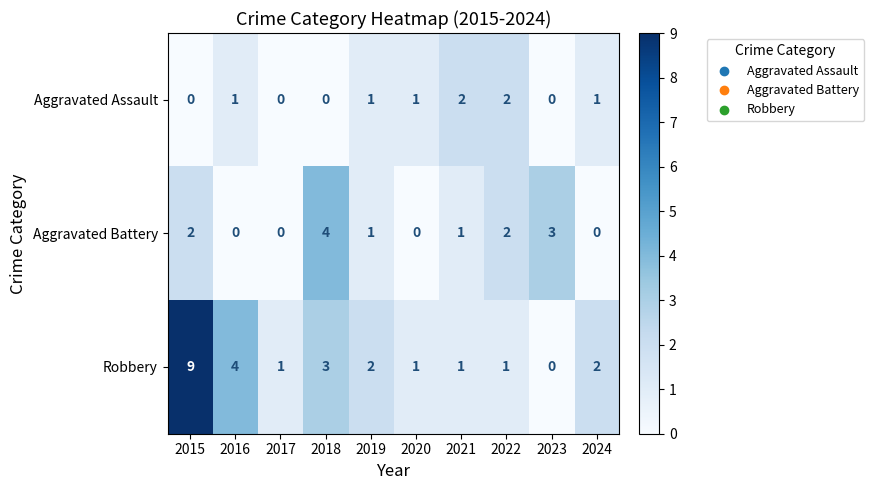

At which label does Robbery first exceed 2?

2015